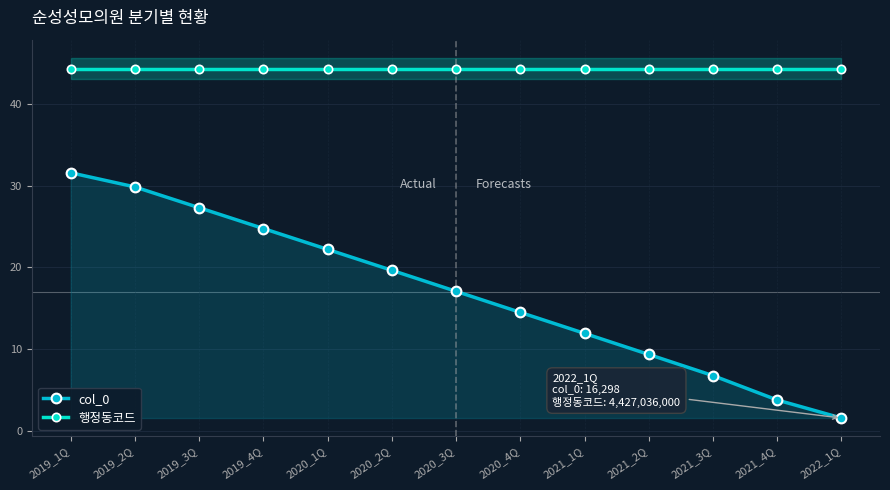

At how many categories does at least one series exceed 2?

13